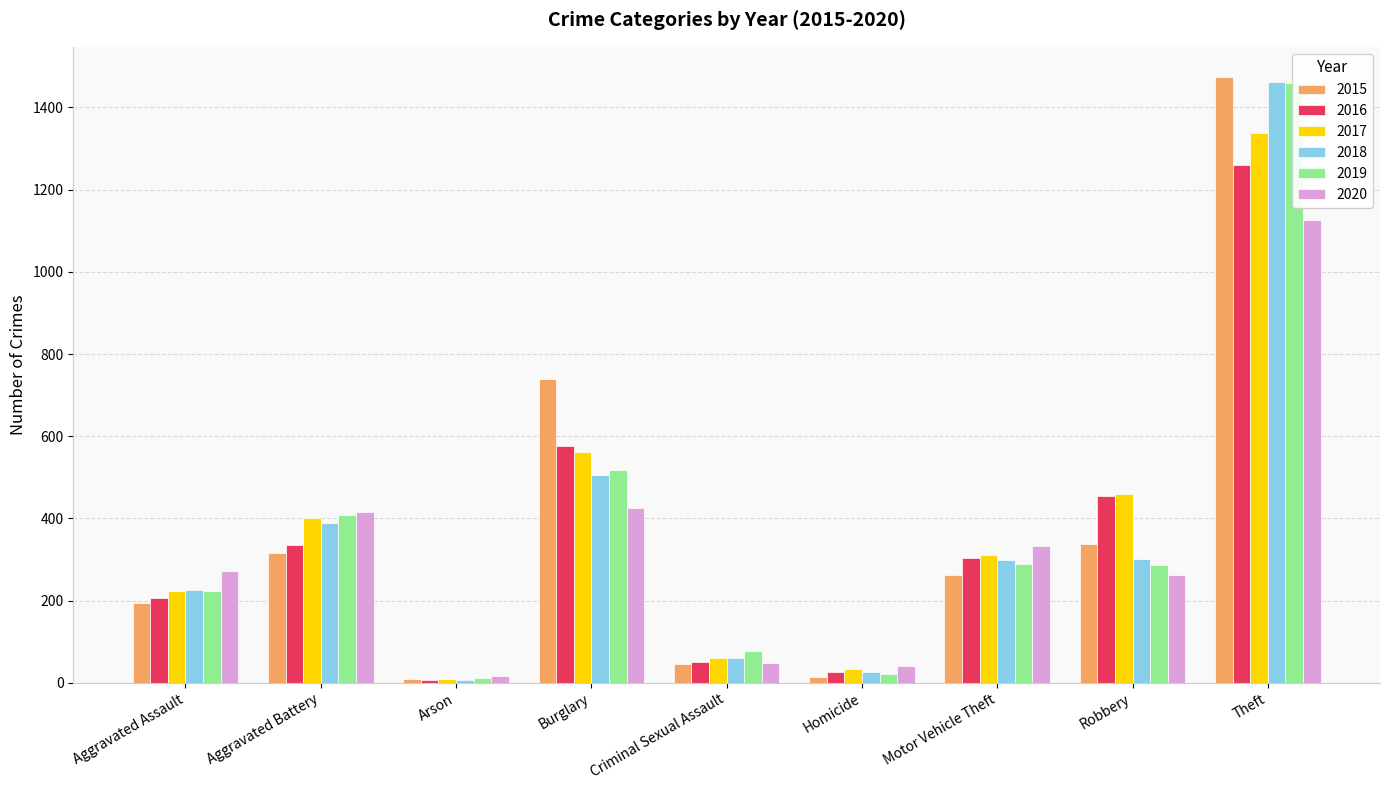

Which category has the lowest value across all series?

Arson